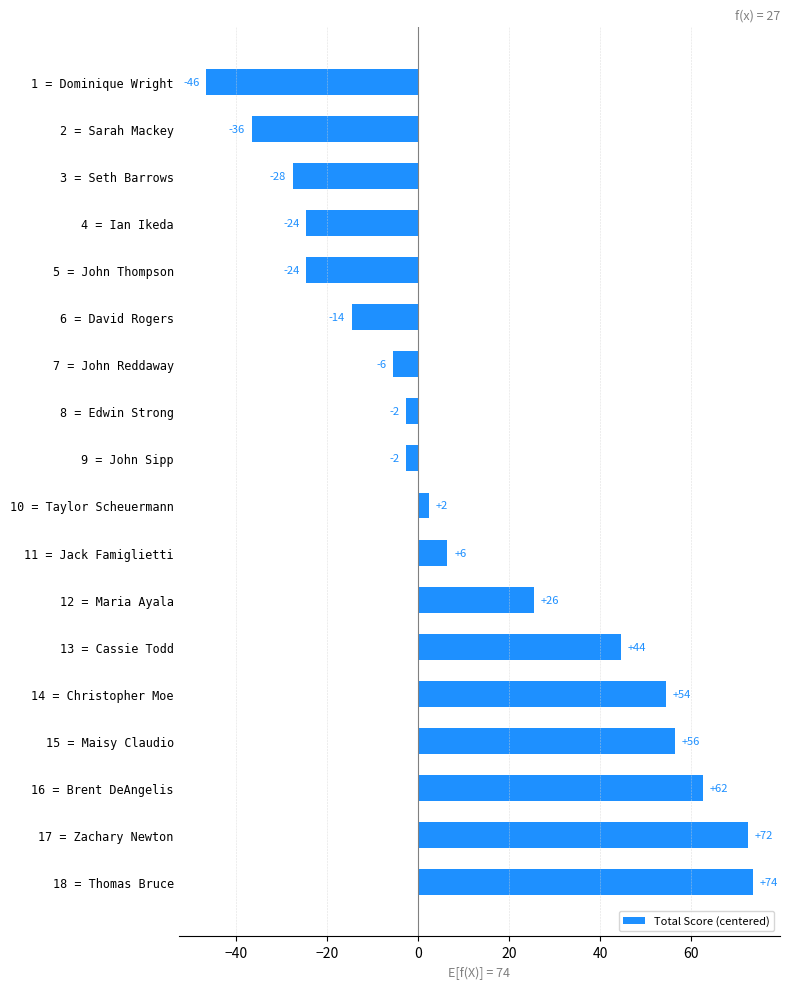

How many bars are there in total?

18